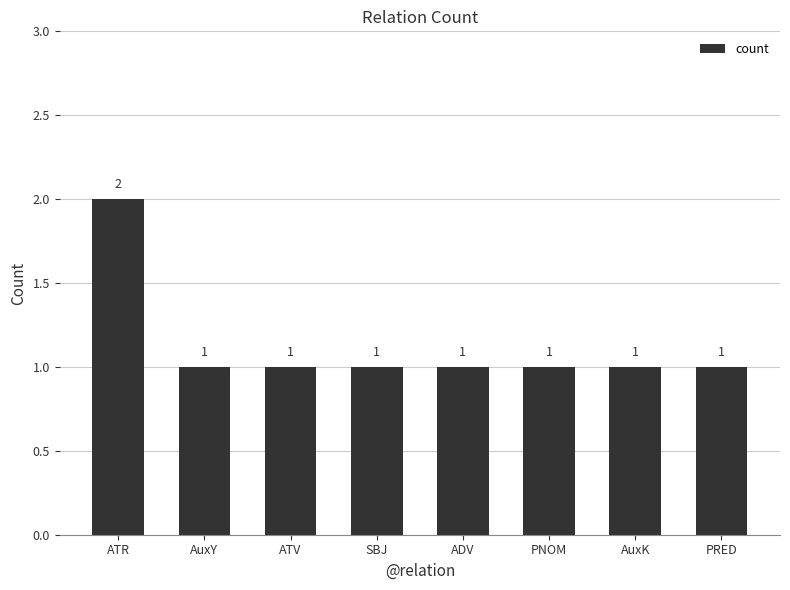

What is the difference between the maximum and second lowest values?

1